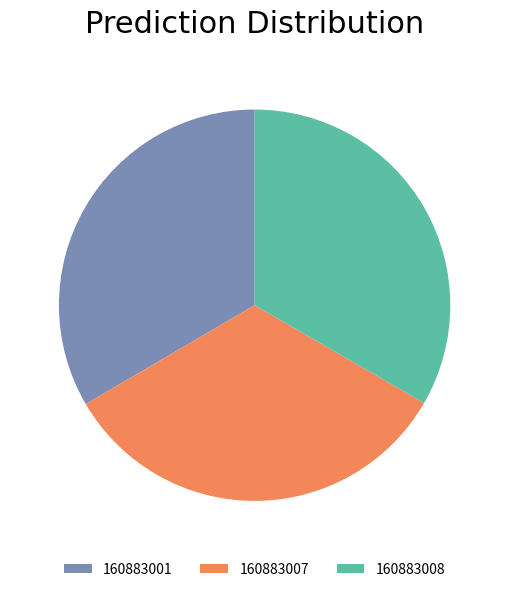

Does 160883008 account for over 50% of the chart?

No